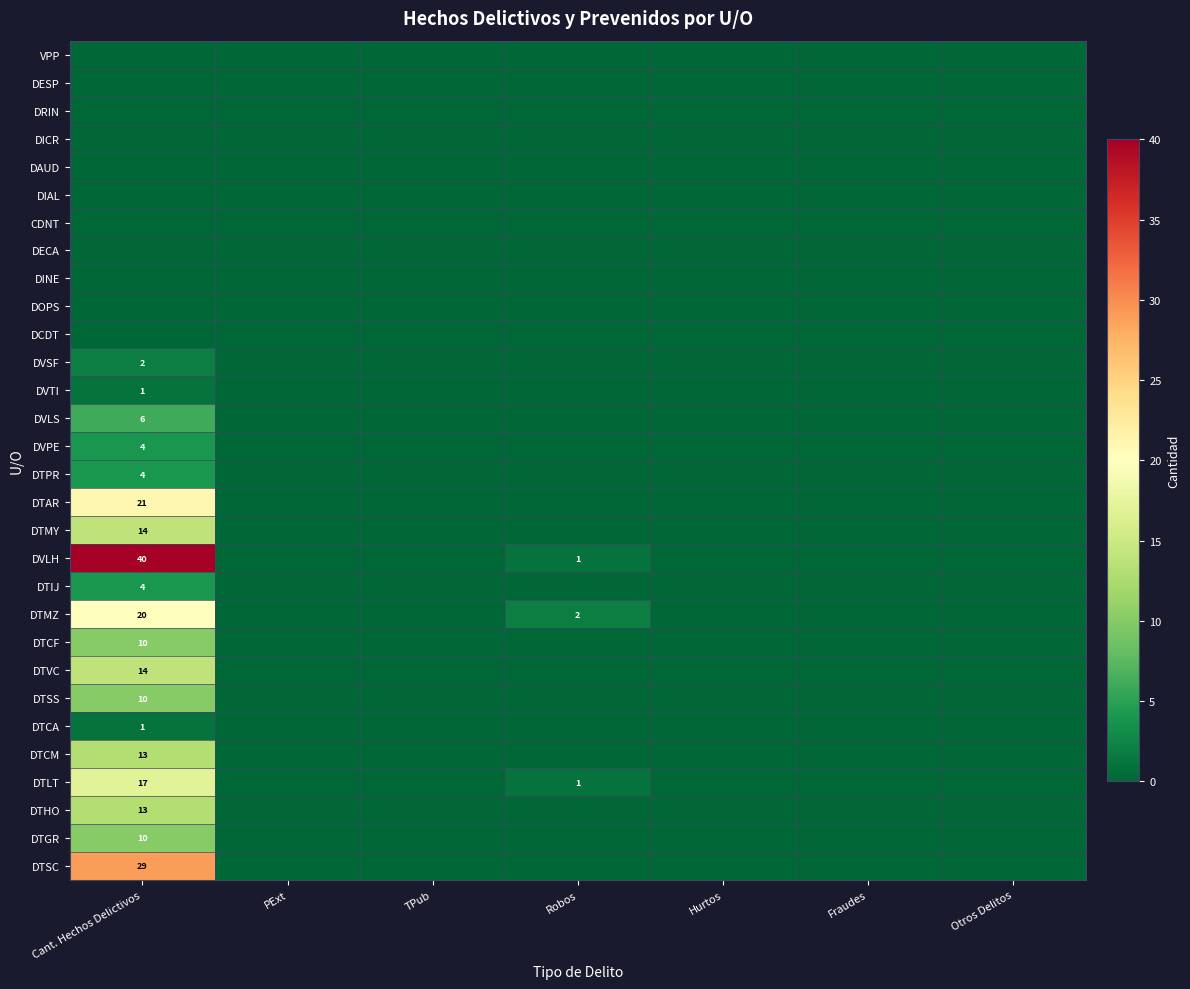

At which category is the sum across all series the highest?

Cant. Hechos Delictivos